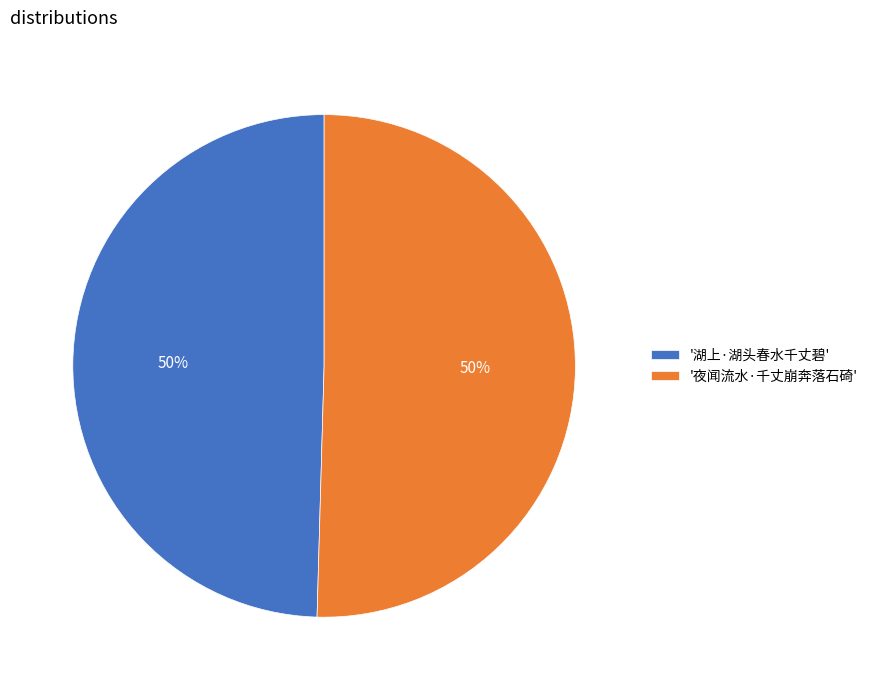

Count the number of slices in the pie.

2